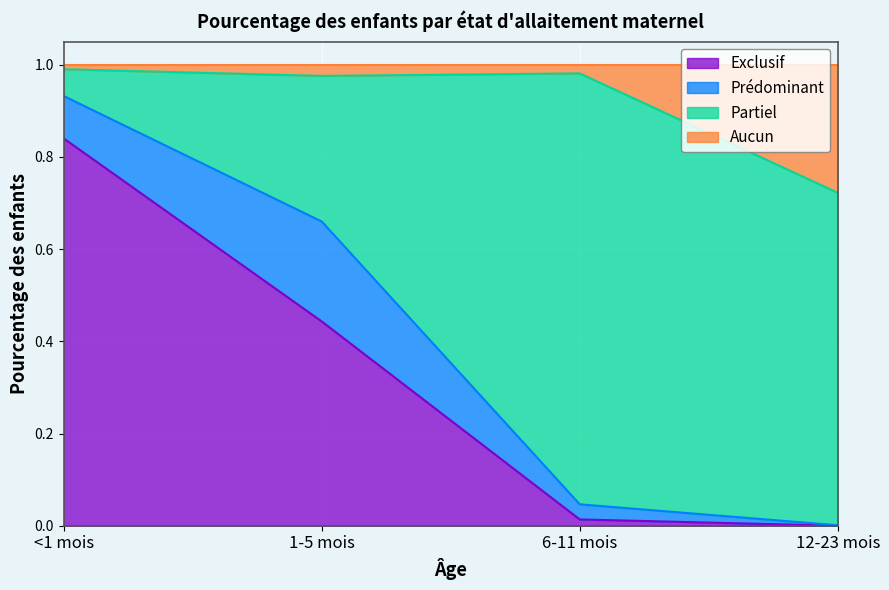

What is the label of the 3rd point from the left?

6-11 mois